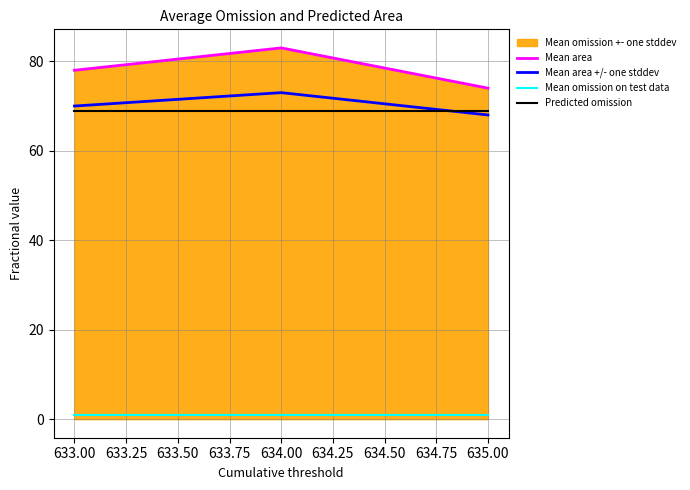

Which series changed the most between 634.00 and 635.00?

Mean area